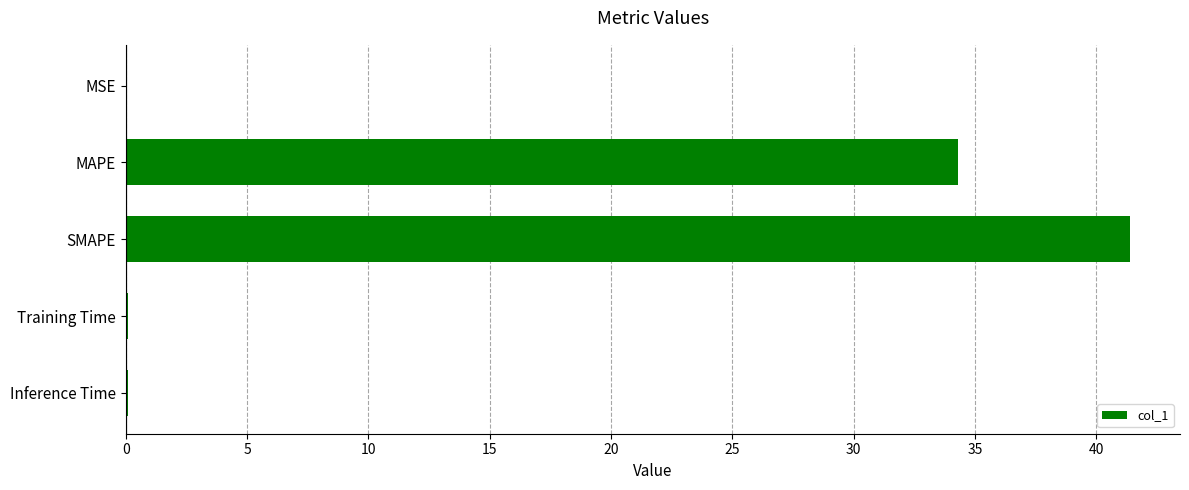

What is the sum of all values?

75.8